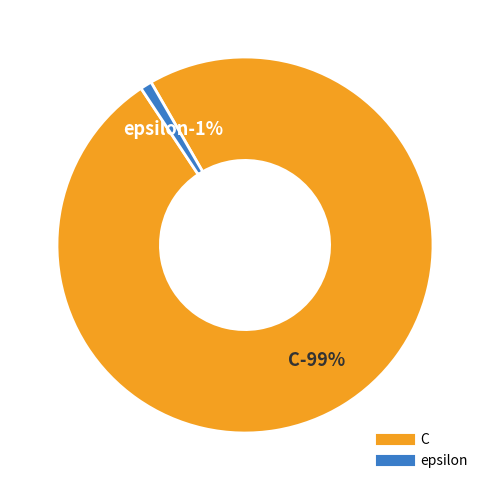

To the nearest percent, what portion does epsilon represent?

1%